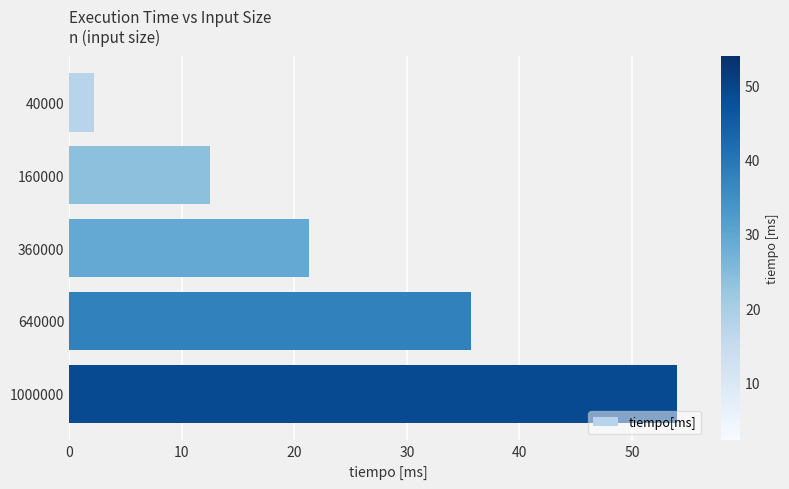

Reading top to bottom, list all the values displayed in this chart.

40000=2.2	160000=12.5	360000=21.3	640000=35.7	1000000=54.0